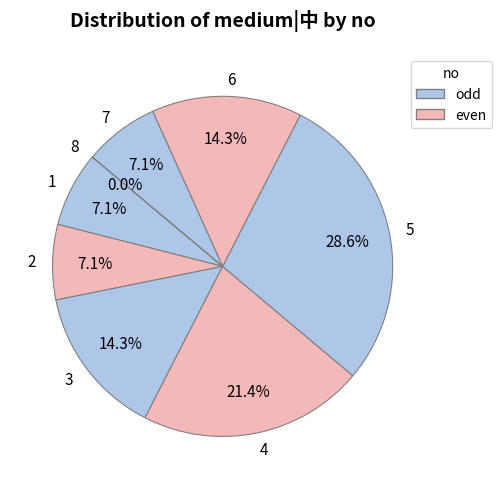

What portion of the pie excludes 5?

71.4%